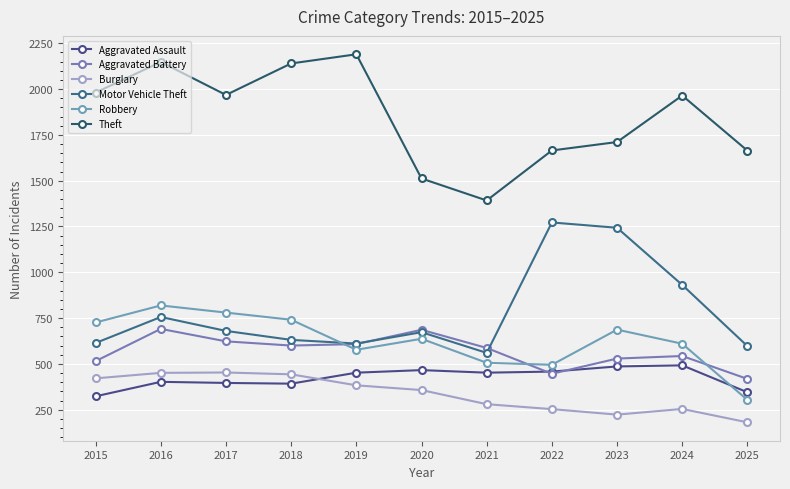

True or false: Aggravated Assault and Motor Vehicle Theft intersect in this chart.

False